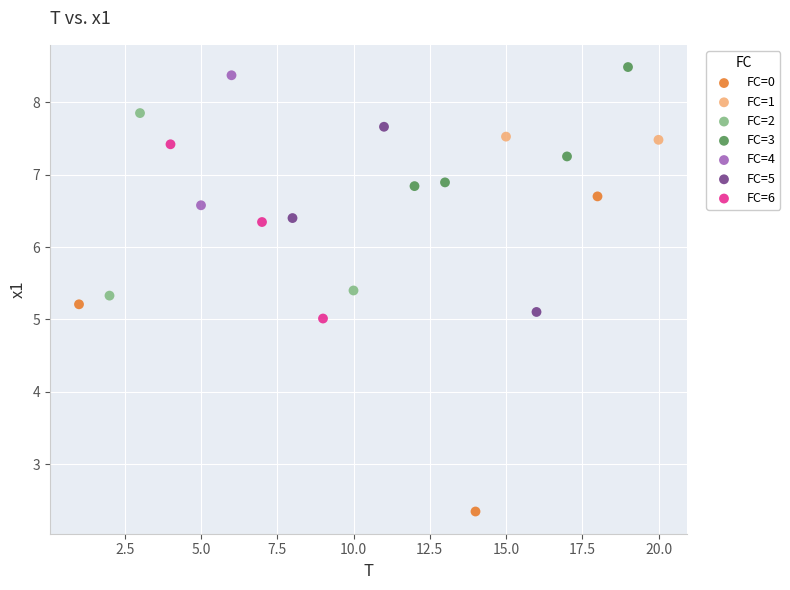

What are all the series names shown in the legend?

FC=0, FC=1, FC=2, FC=3, FC=4, FC=5, FC=6